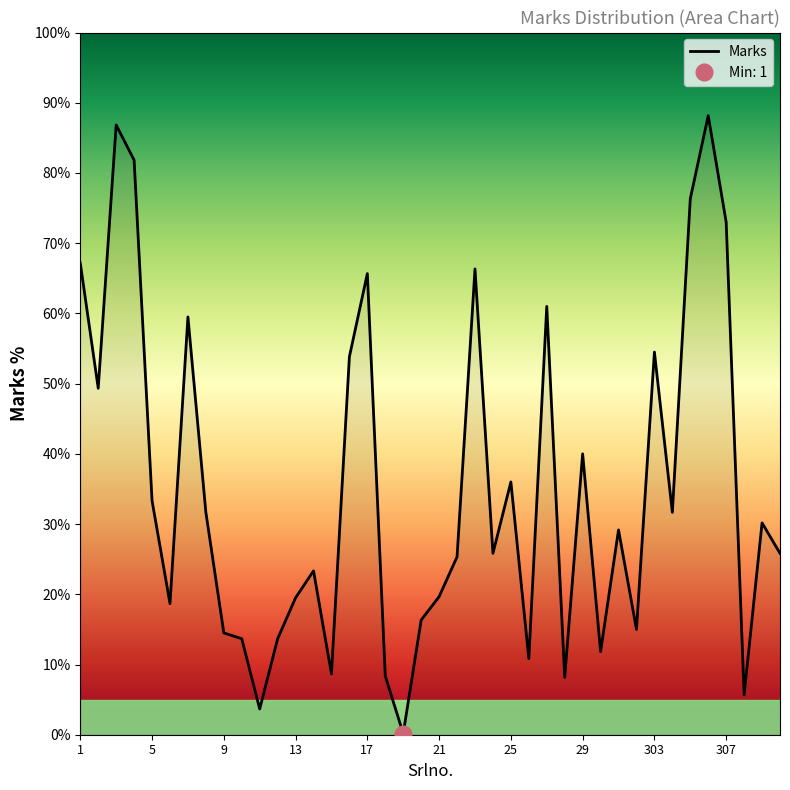

What is the difference between the second highest and minimum values?

86.7